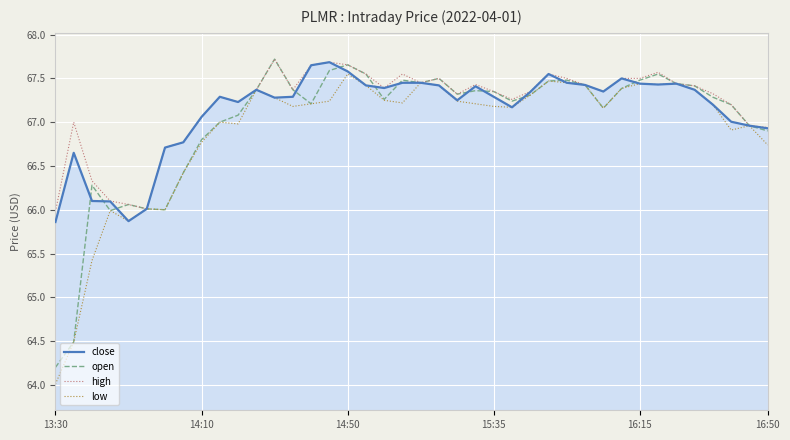

What is the minimum value for low?

64.0